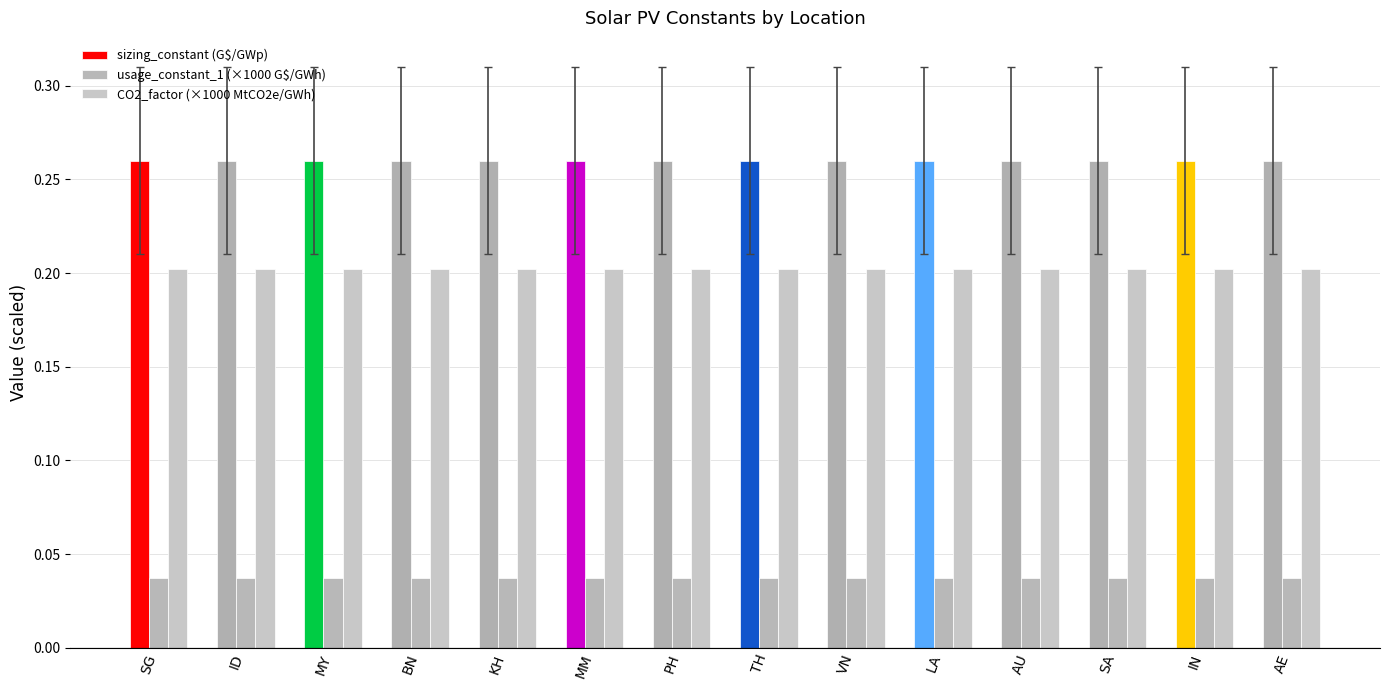

How many data points does each series have?

14